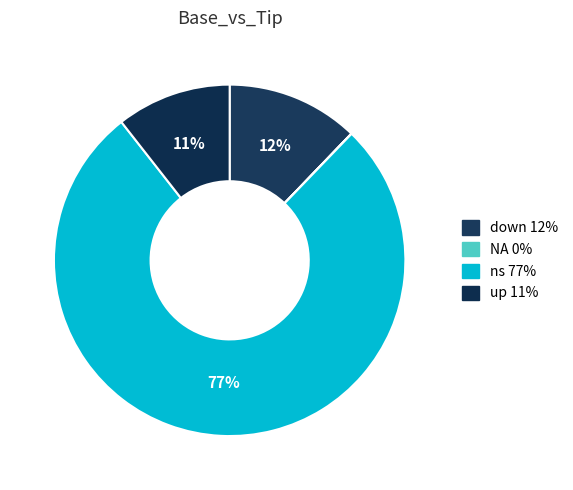

To the nearest percent, what portion does ns represent?

77%